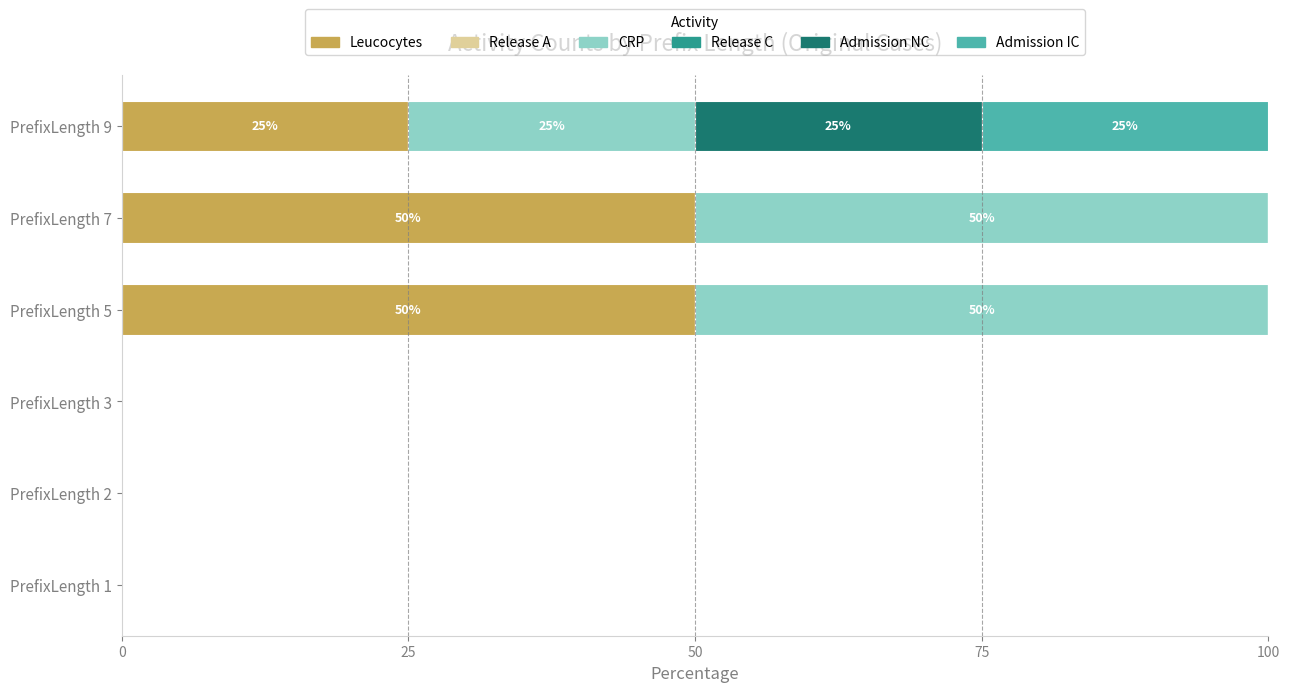

What is the sum of the Leucocytes values at PrefixLength 2 and PrefixLength 9?

25